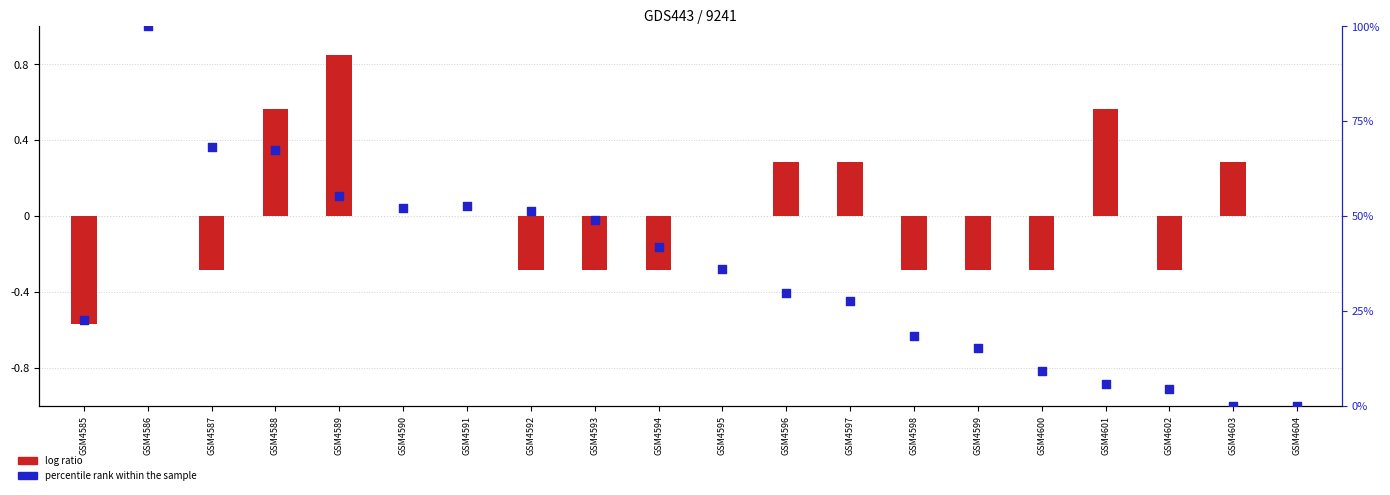

Which series has the largest Y range (max minus min)?

percentile rank within the sample